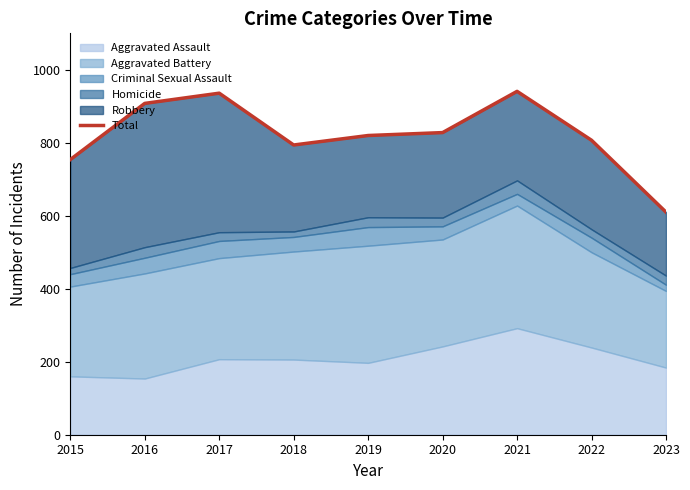

List the labels in order of value, largest first.

2021, 2017, 2016, 2020, 2019, 2022, 2018, 2015, 2023